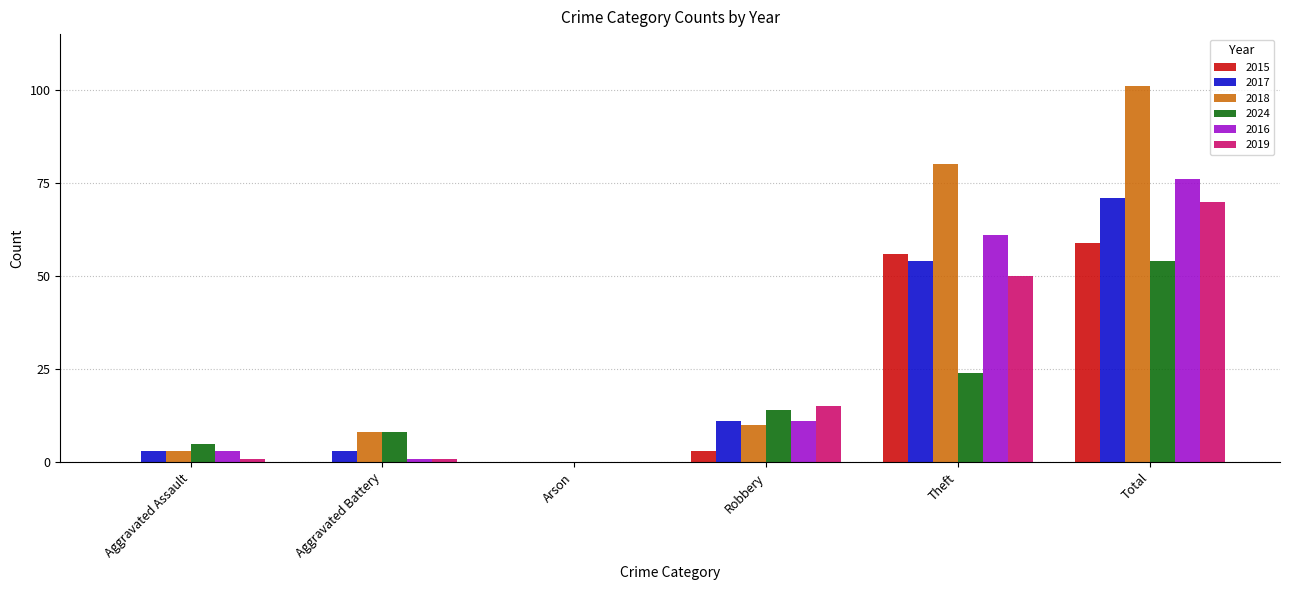

Where is 2024 nearest to the value 27?

Theft